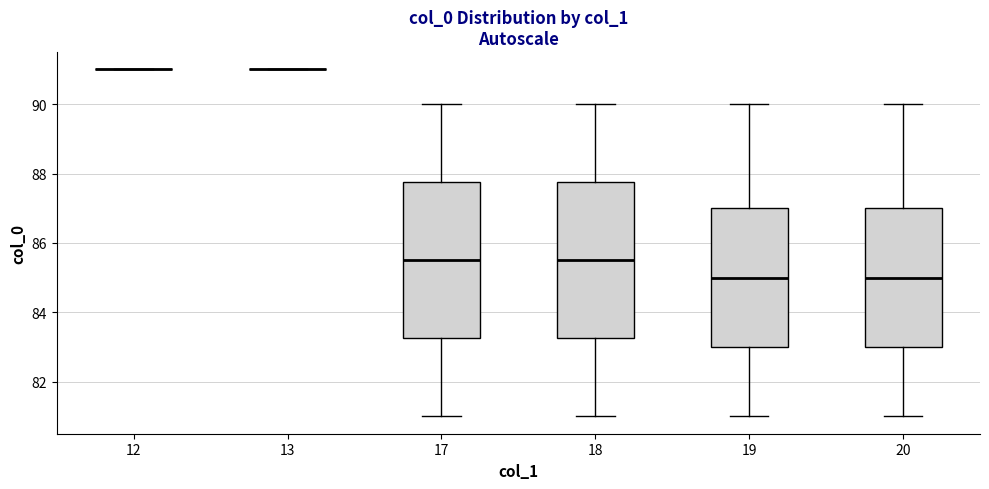

Where does the median line of the box at x = 18 sit on the y-axis? The values are not printed on the chart, so give them approximately, as read against the axis.

85.6